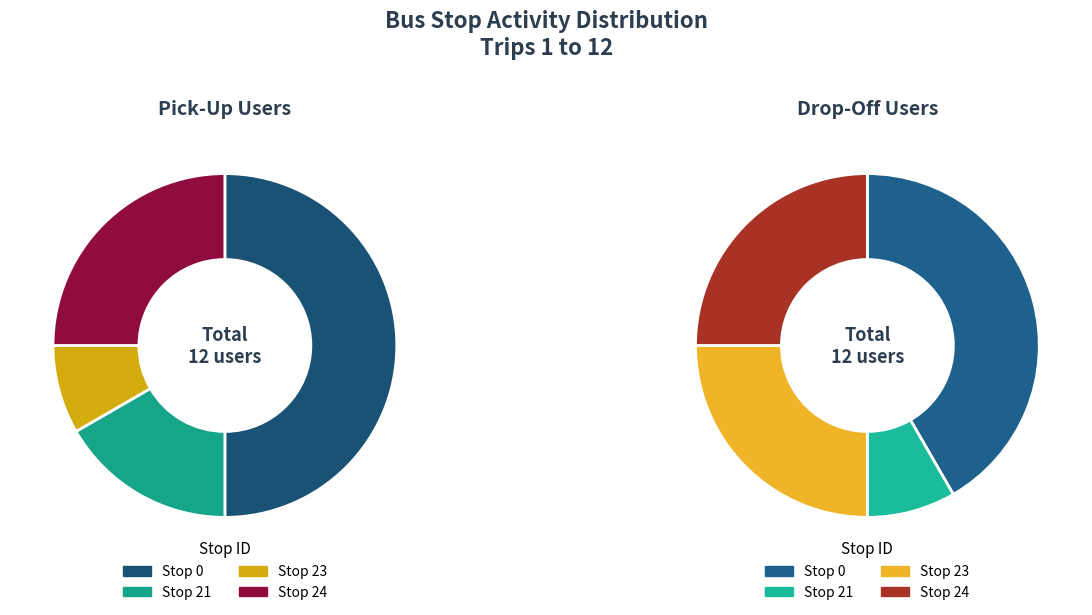

Is it true that Stop 23 (7) is 21% of the pie?

False